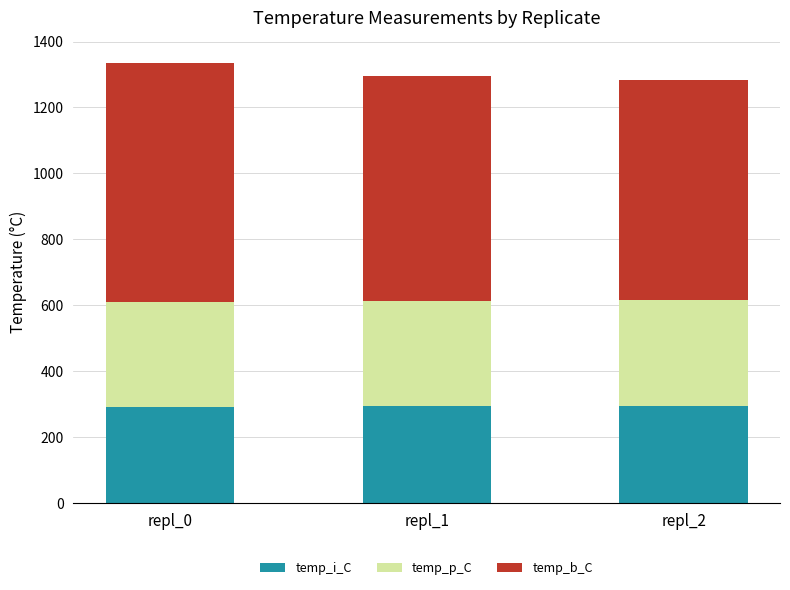

What is the sum of the temp_i_C values at repl_0 and repl_2?

586.1